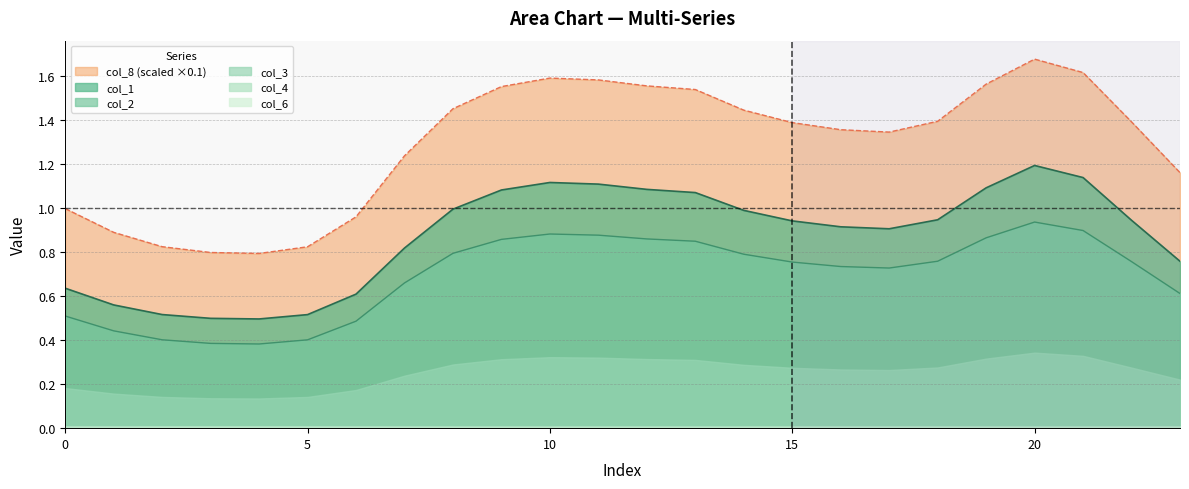

True or false: col_8 (scaled ×0.1) and col_2 intersect in this chart.

False